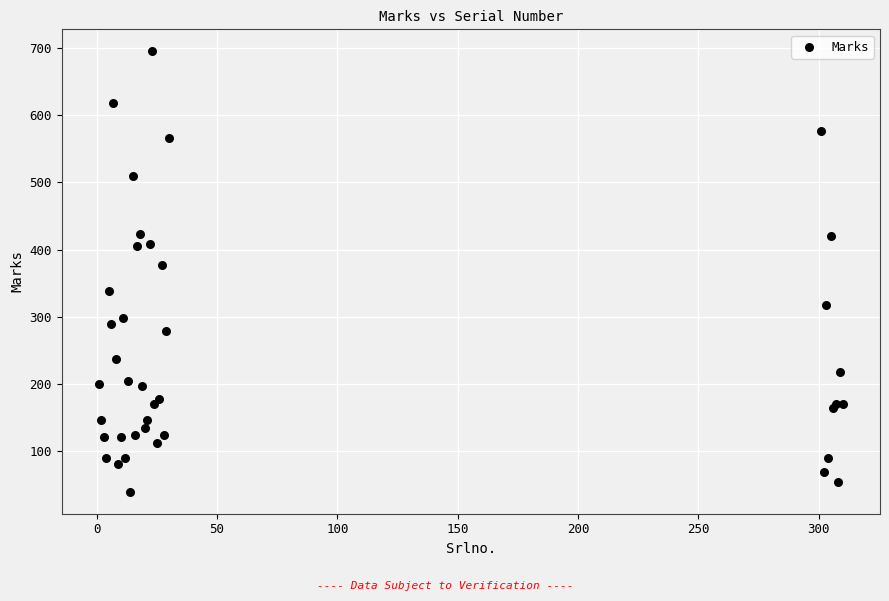

What Y value in the scatter plot is closest to 367?

377